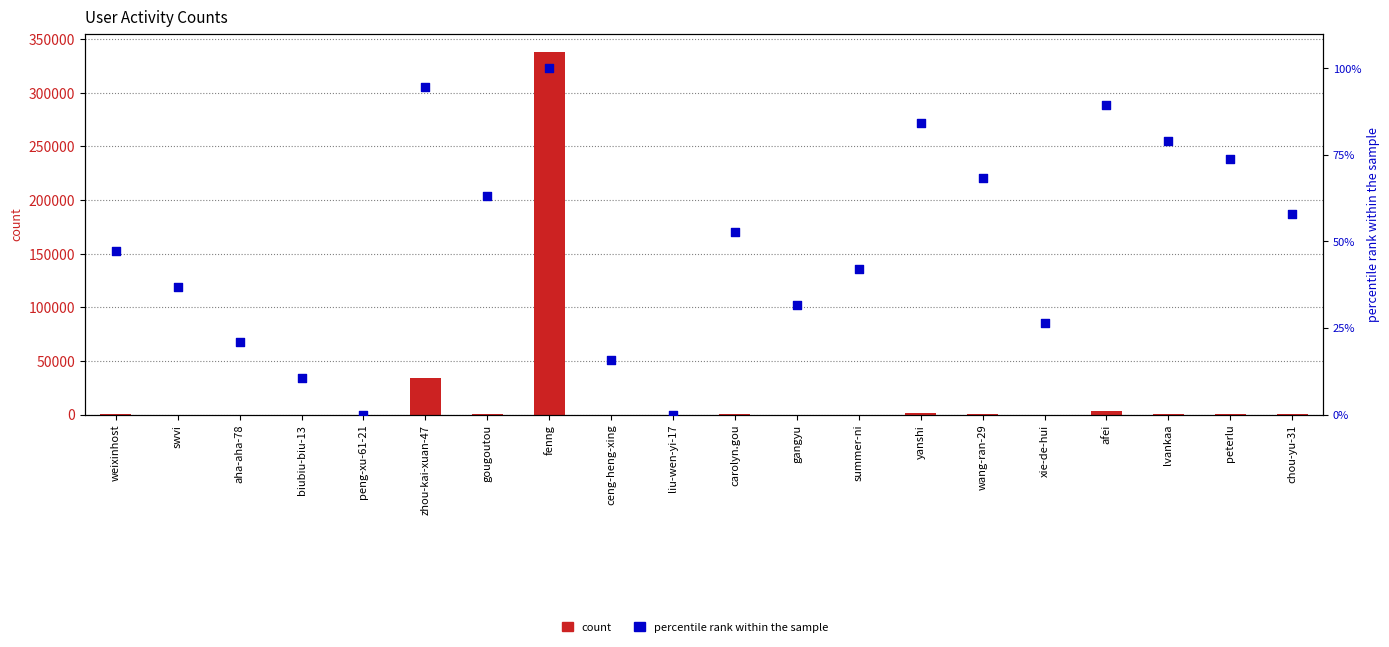

Which series contains the lowest Y value?

percentile rank within the sample